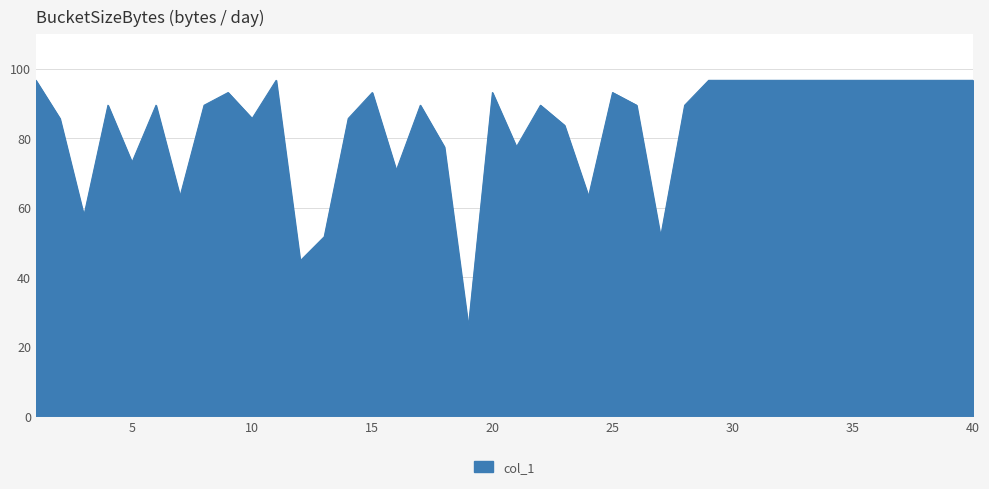

True or false: the data has more than 0 interior local peaks.

True